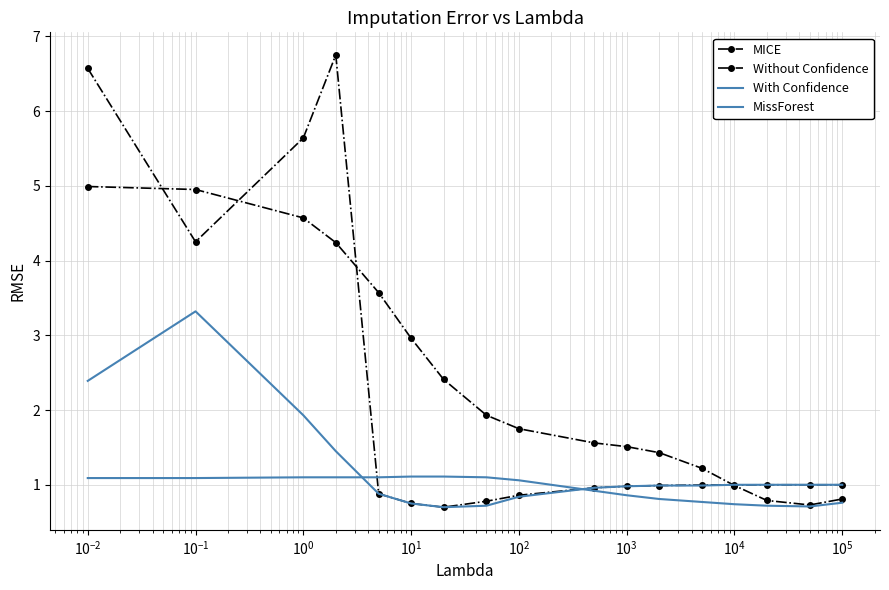

Which series has the widest spread of values?

Without Confidence